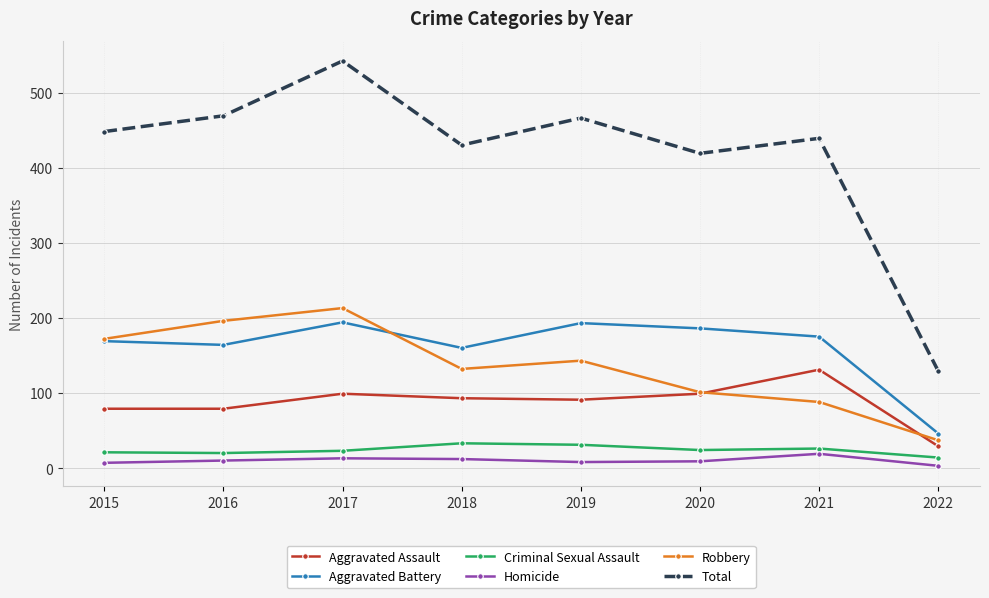

Does the chart have visible grid lines?

Yes